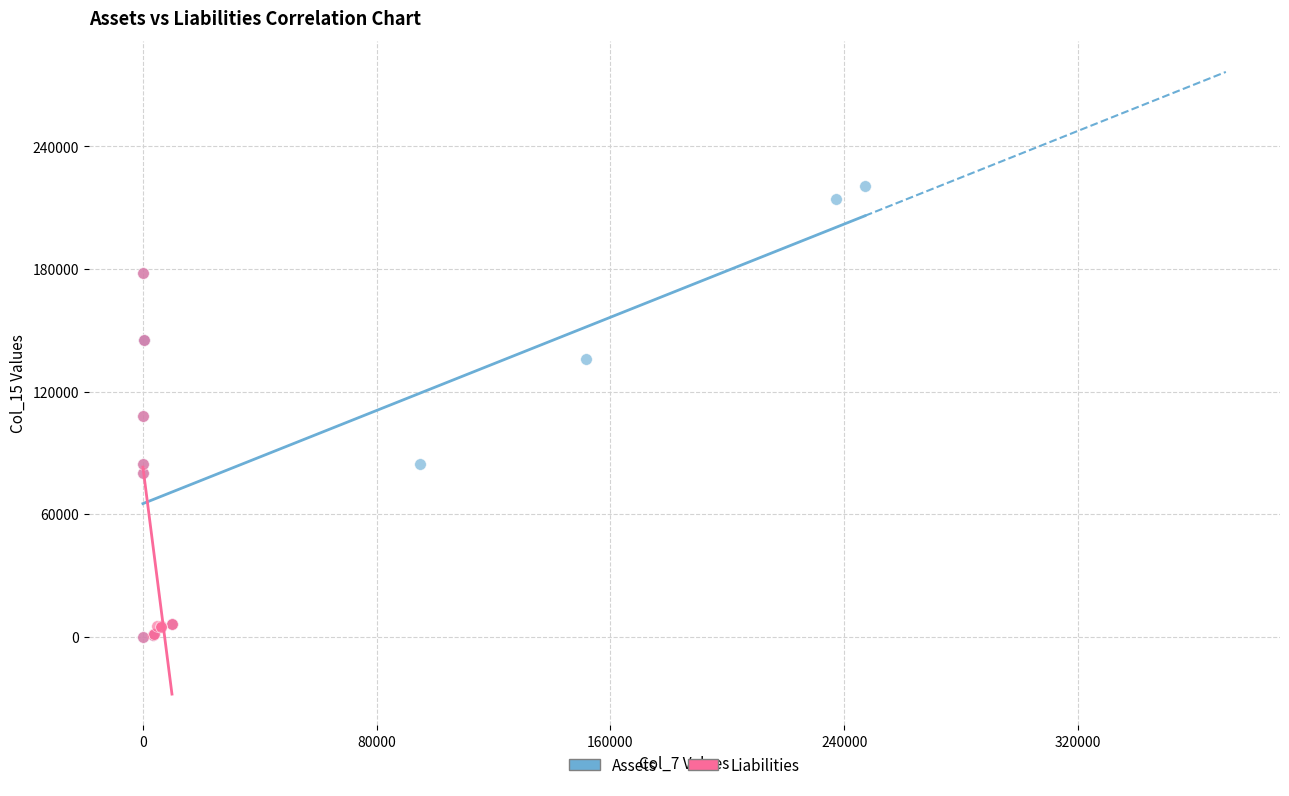

Which series reaches the maximum Y coordinate?

Assets